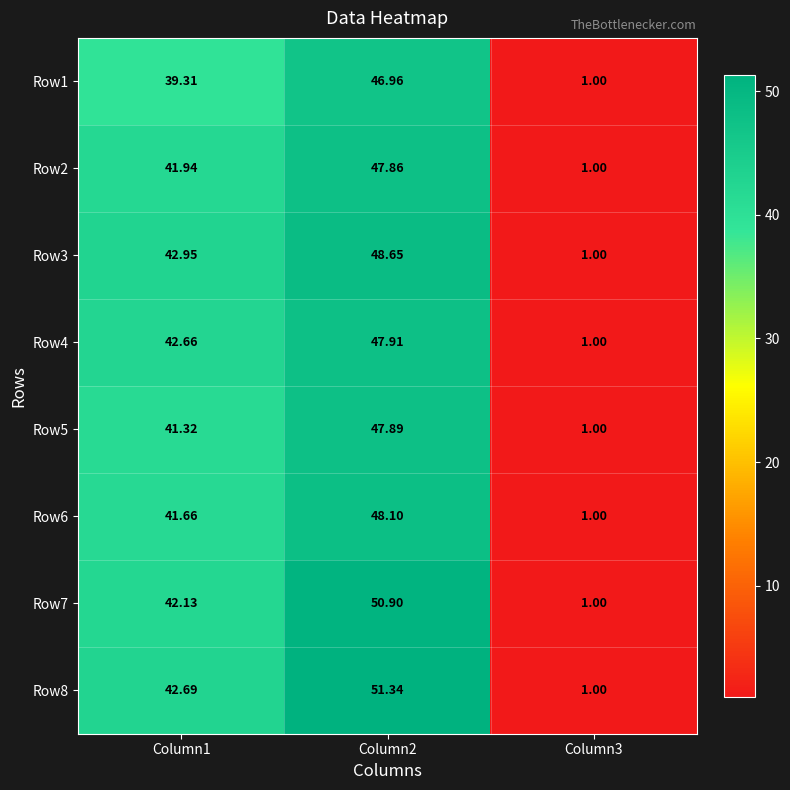

Is the value of Row5 at Column3 greater than the value of Row7 at Column1?

No